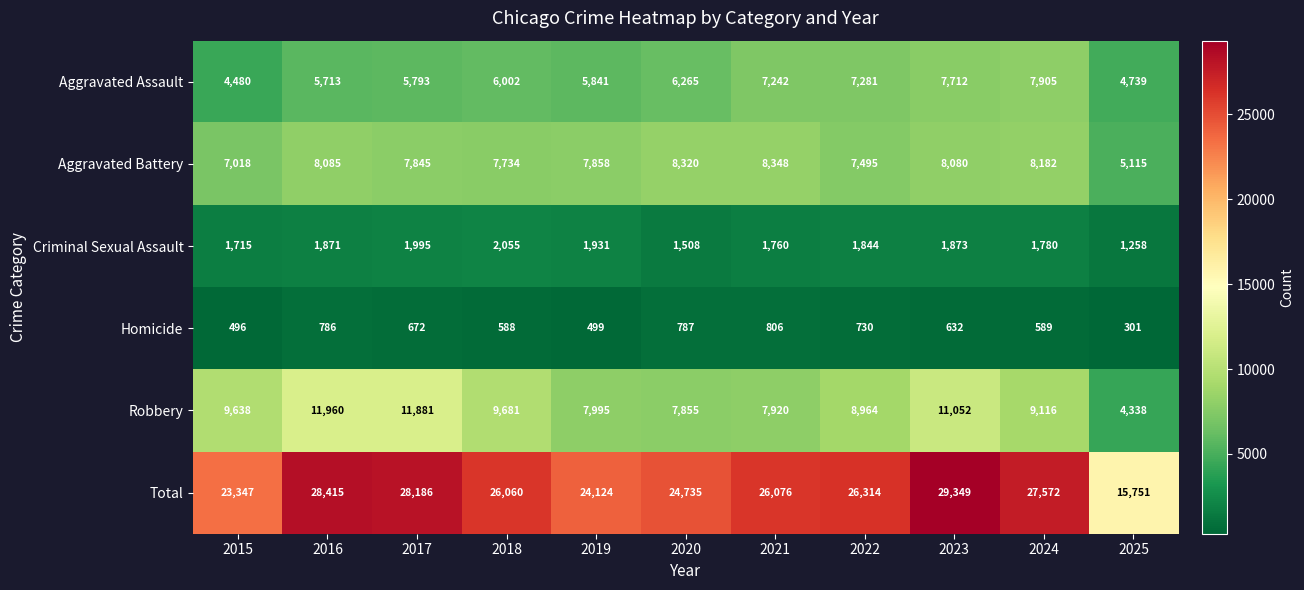

What is the maximum value shown in the chart?

29349